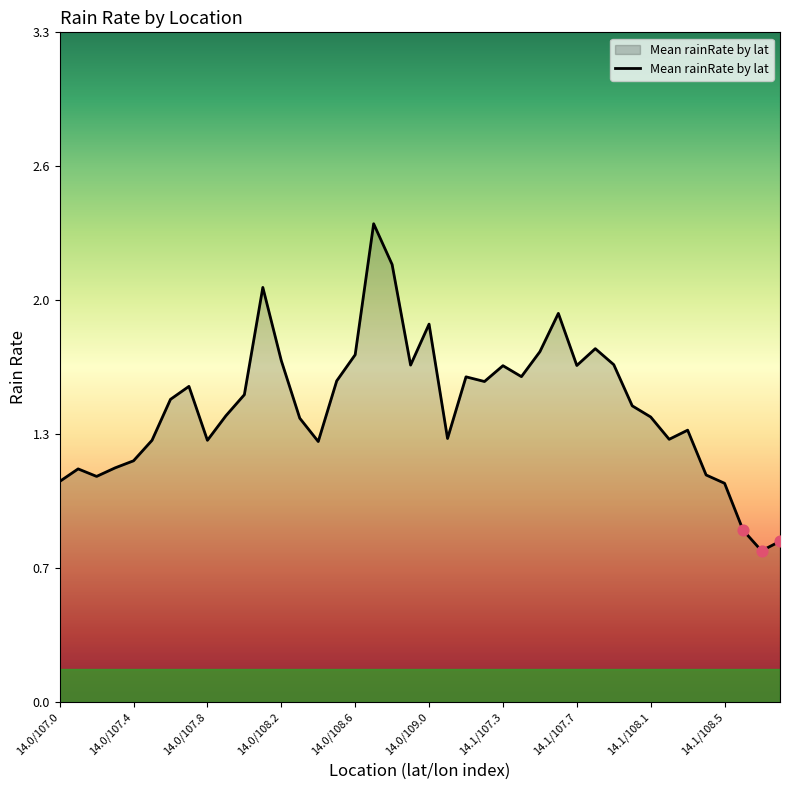

Does the chart have visible grid lines?

No